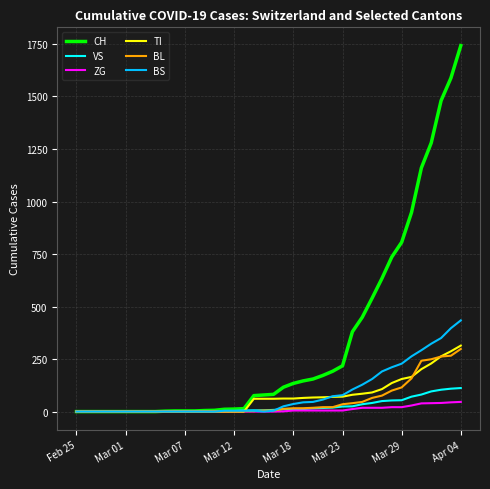

Which series has the widest spread of values?

CH